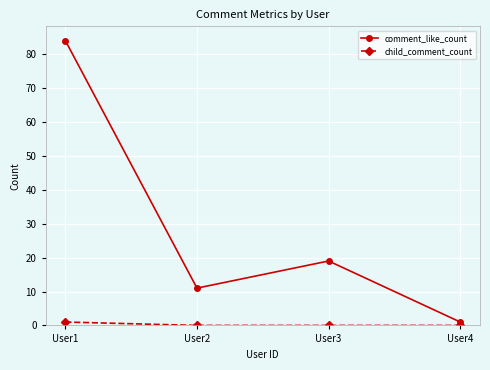

At which label is comment_like_count closest to 42?

User3